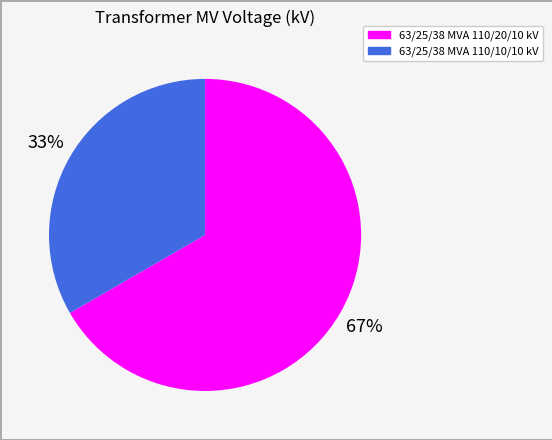

To the nearest percent, what portion does 63/25/38 MVA 110/20/10 kV represent?

67%